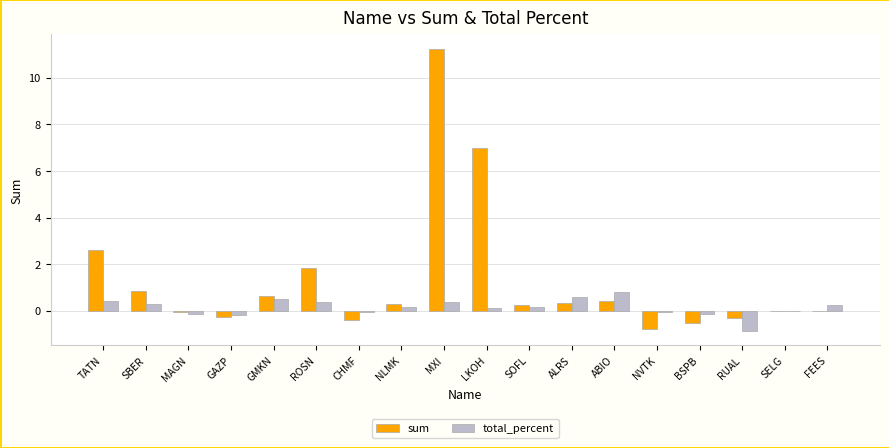

Is the value of total_percent at ALRS greater than the value of sum at ALRS?

Yes